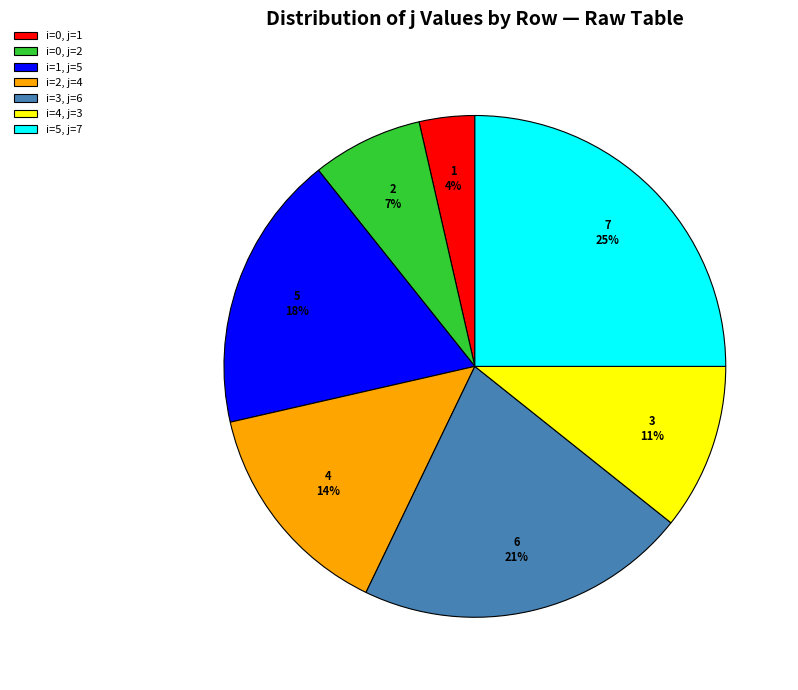

To the nearest percent, what is the combined percentage of i=5, j=7 and i=2, j=4?

39%